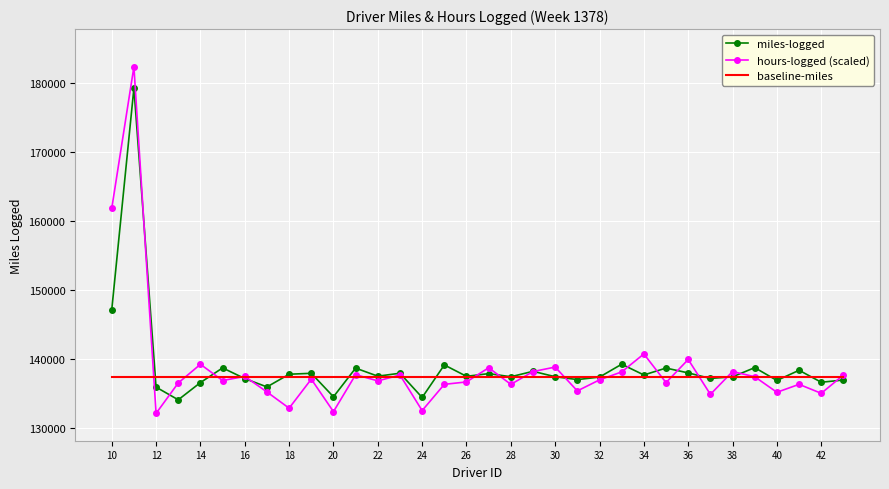

What is the maximum value for baseline-miles?

137469.0